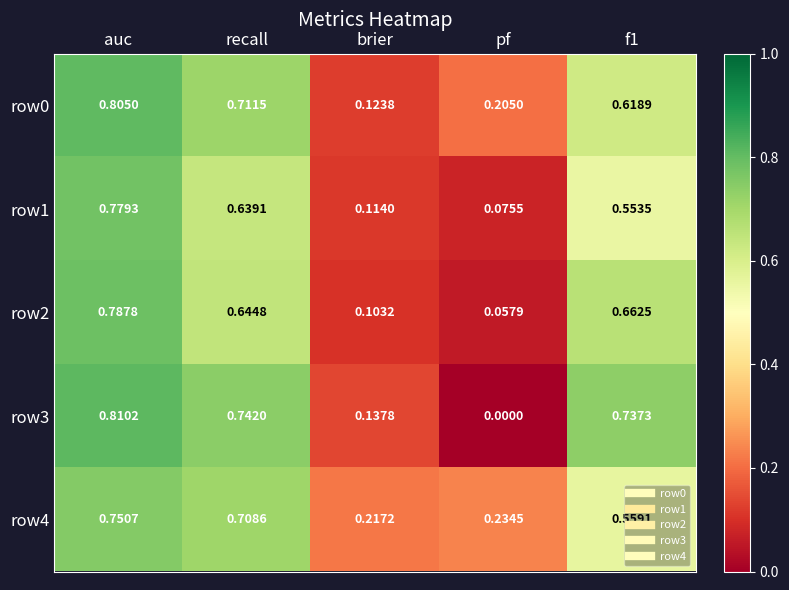

Where is row4 nearest to the value 0?

brier